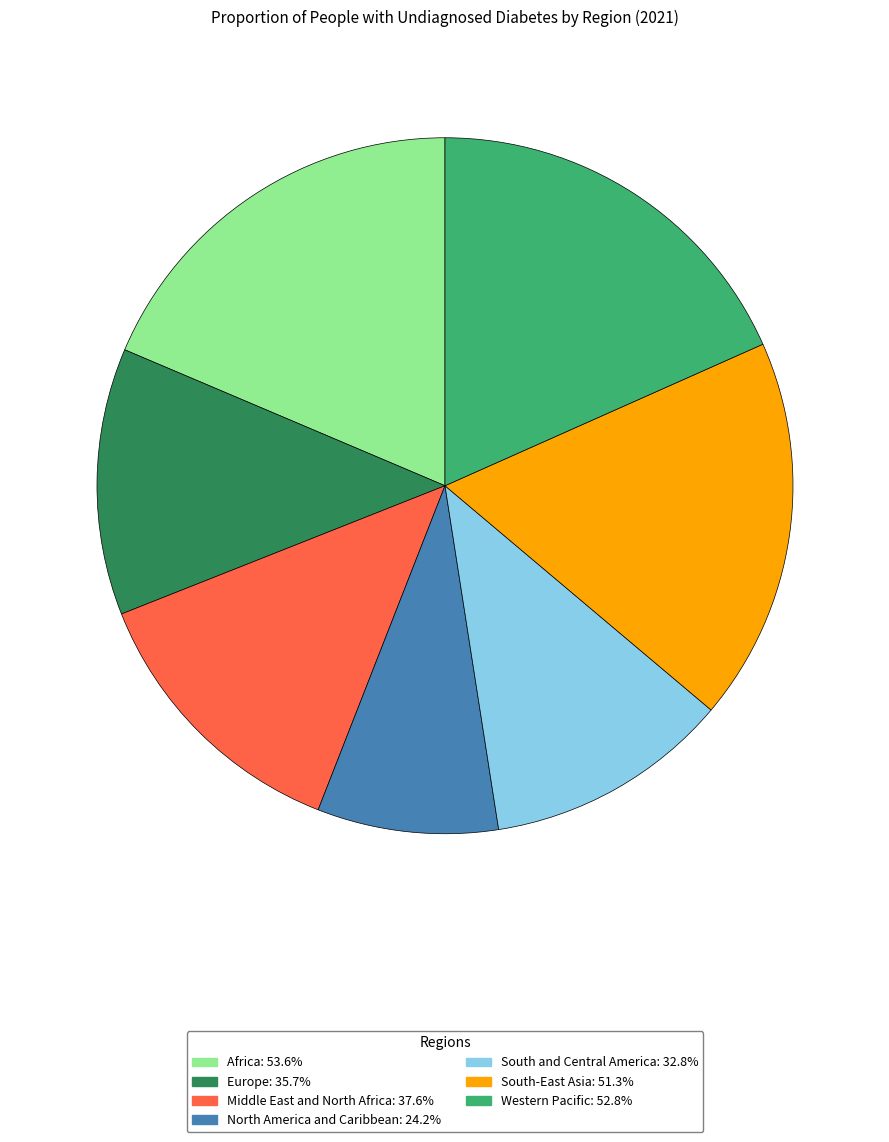

Does any single category account for the majority?

No